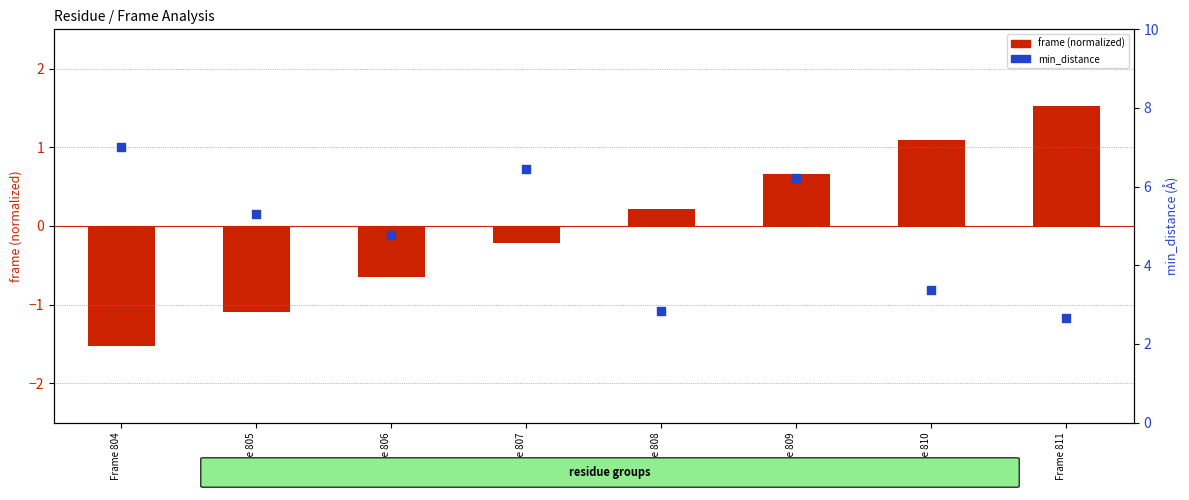

Is the value of frame (normalized) at Frame 809 greater than the value of min_distance at Frame 804?

No